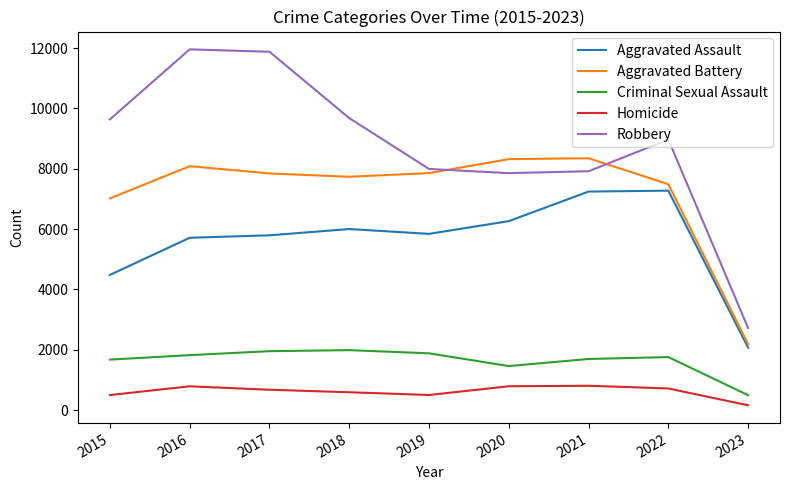

Rank the series by their maximum value, from lowest to highest.

Homicide, Criminal Sexual Assault, Aggravated Assault, Aggravated Battery, Robbery